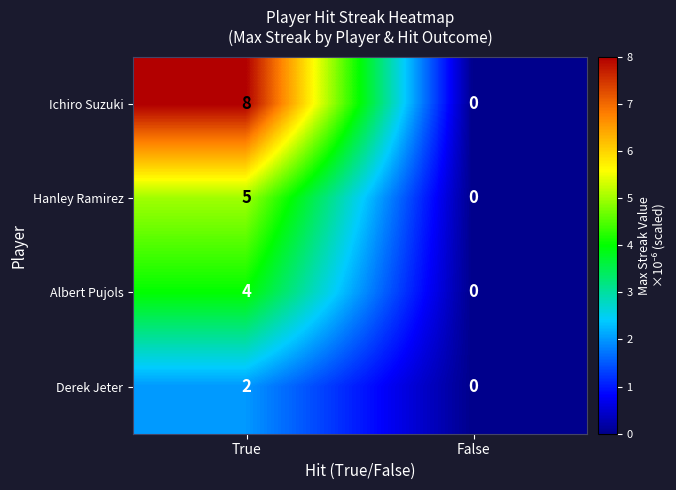

Between True and False, which series saw the biggest shift?

Ichiro Suzuki